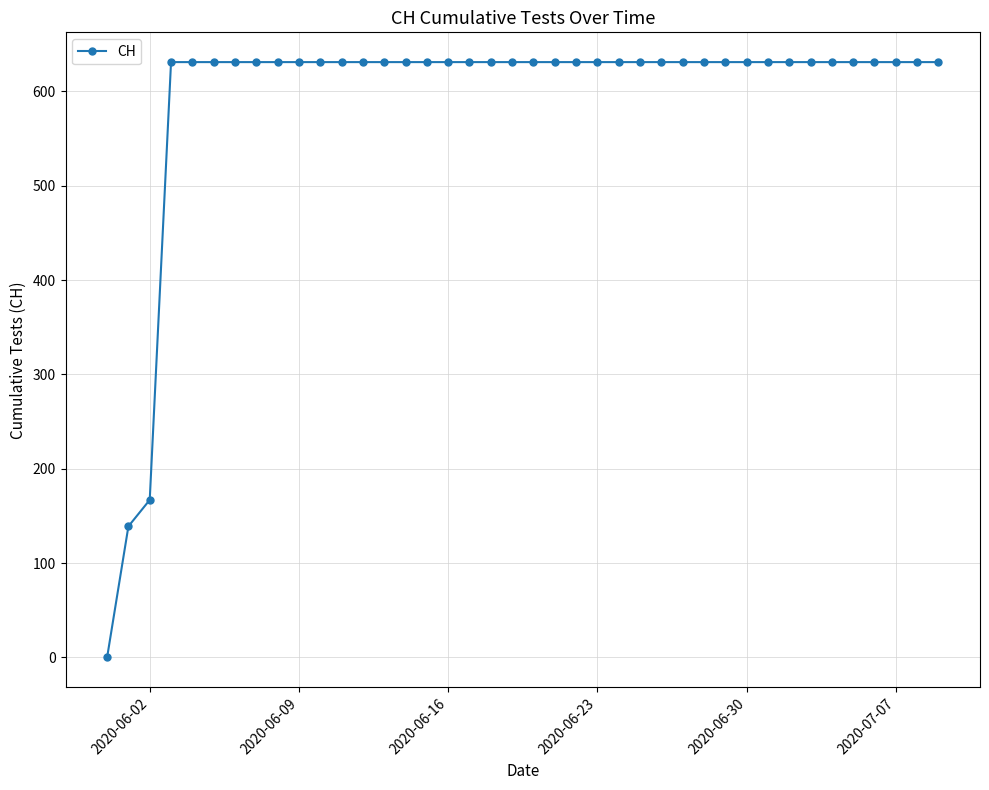

What is the greatest value displayed?

631